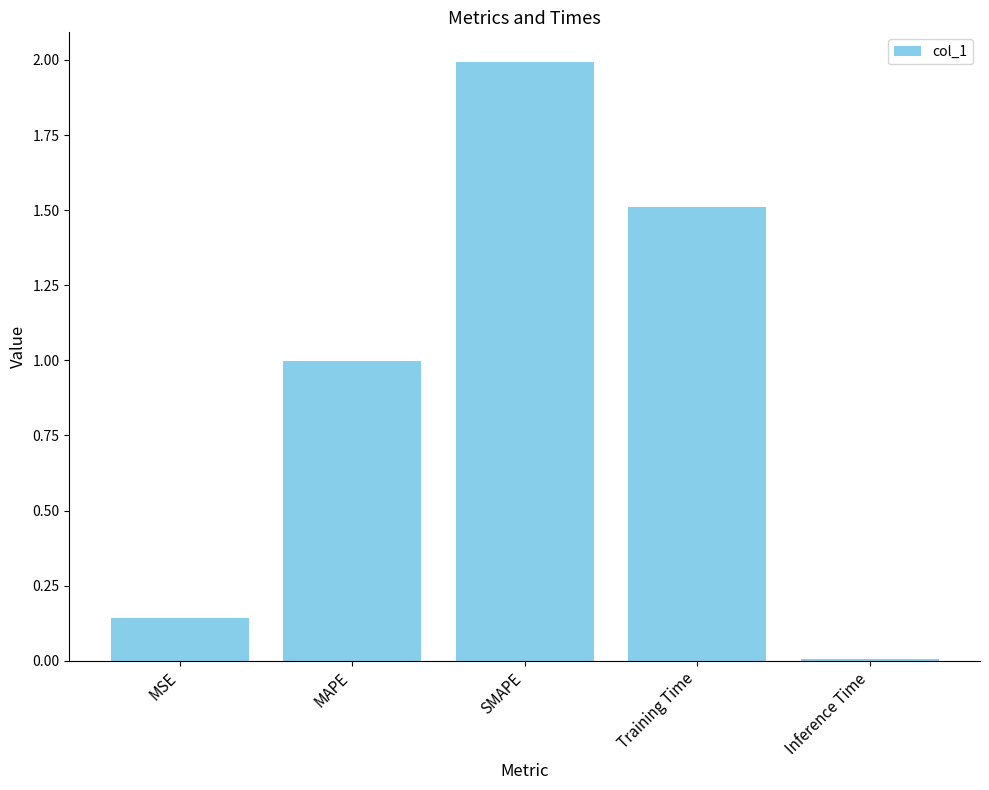

Which label corresponds to the smallest value in the chart?

Inference Time